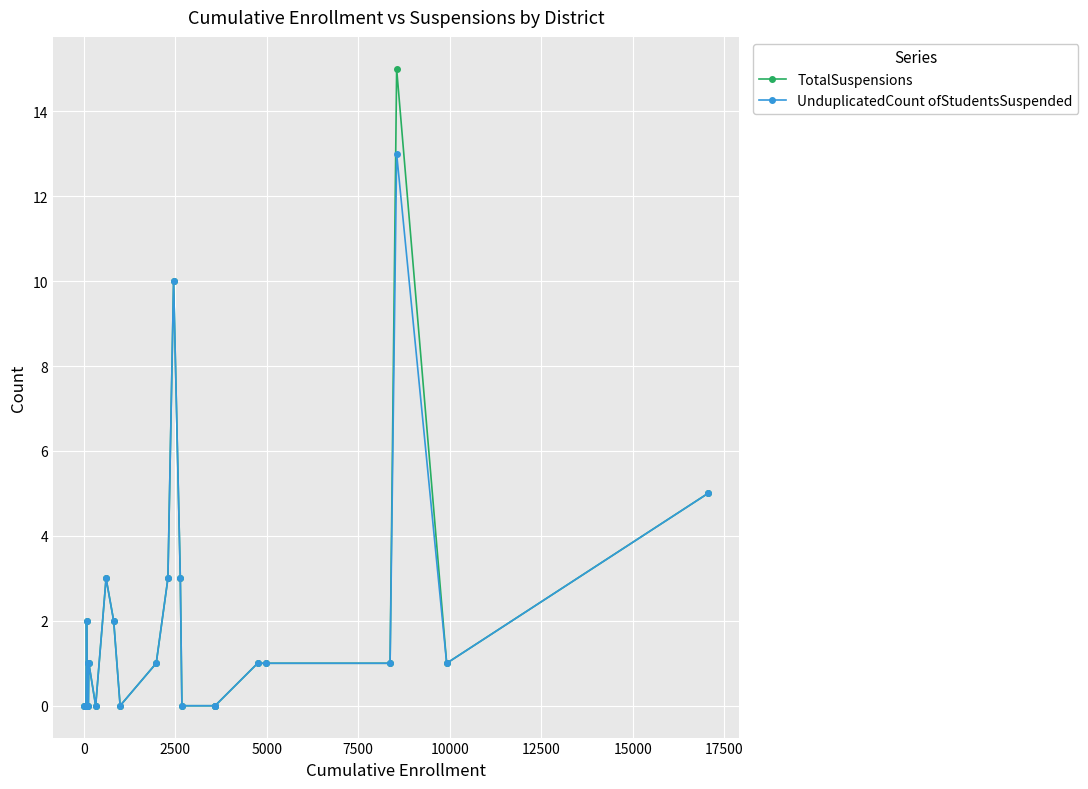

What is the value of the TotalSuspensions point at the 21st from the left?

1